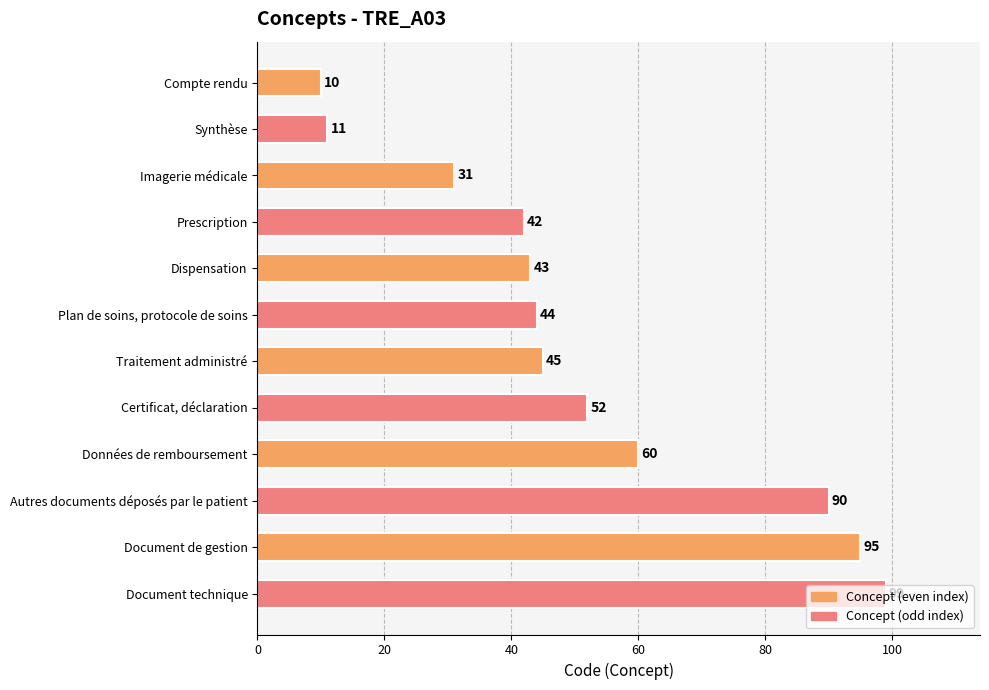

Is it true that the value at Plan de soins, protocole de soins is 67?

False